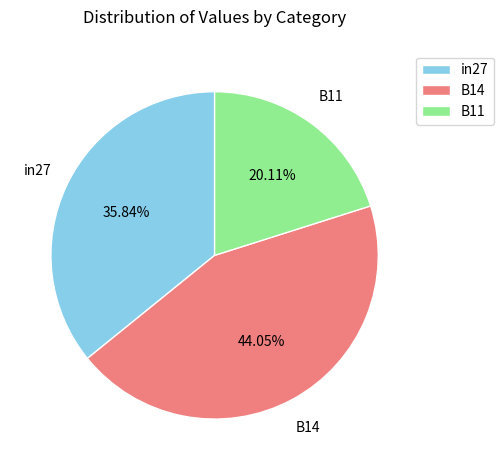

Rank the categories by value from highest to lowest.

B14, in27, B11